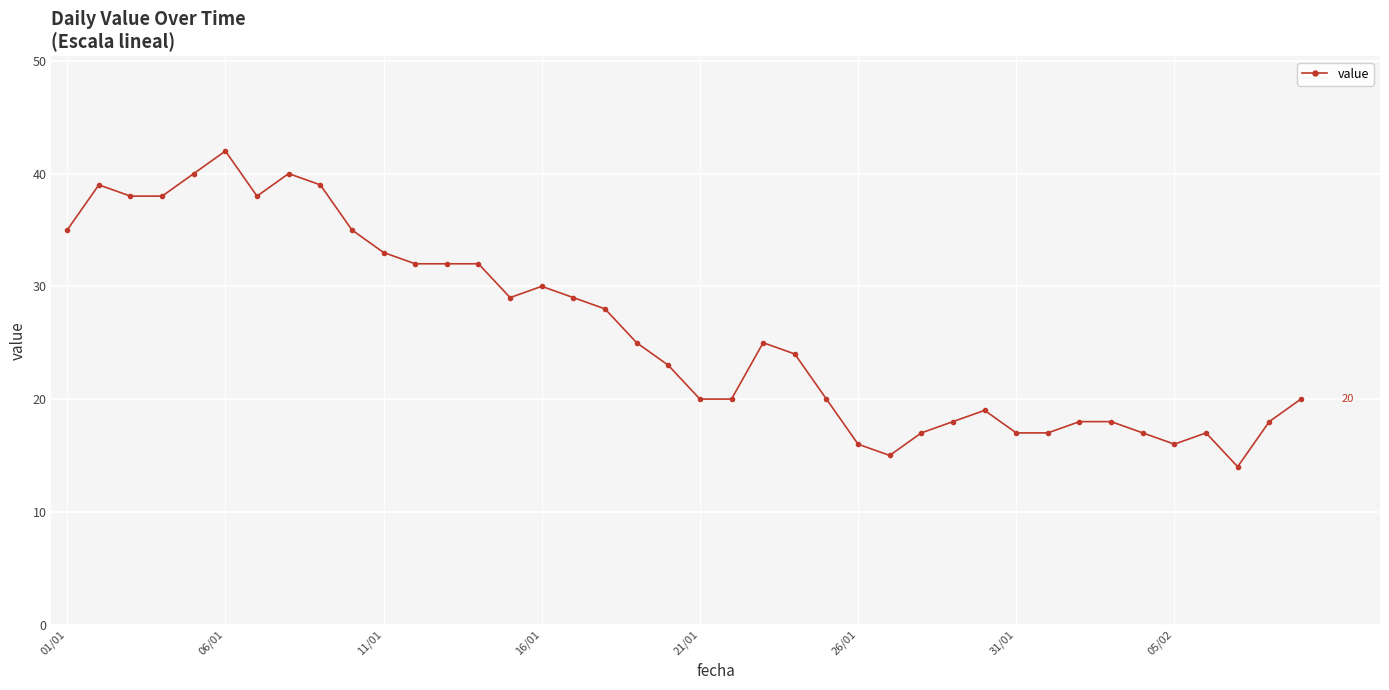

Is this an area chart (filled region under the line)?

No